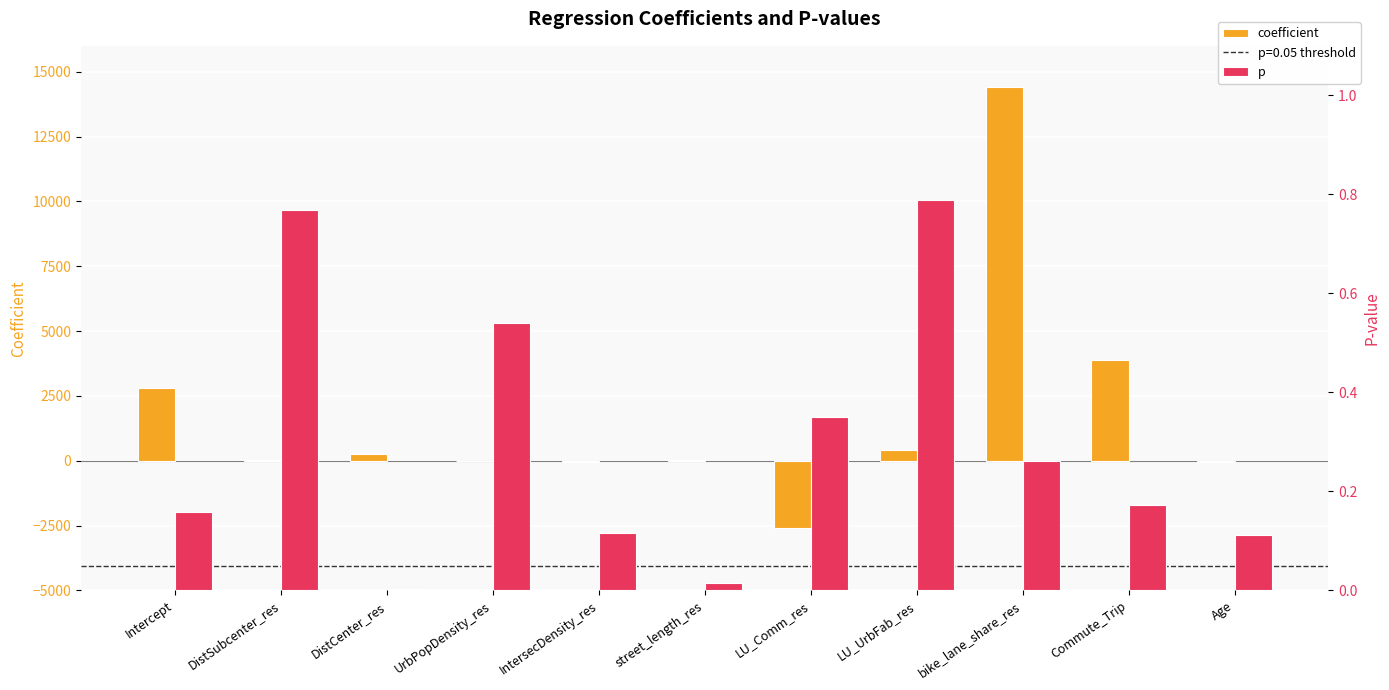

The coefficient series shows 14425.2 at bike_lane_share_res. True or false?

True